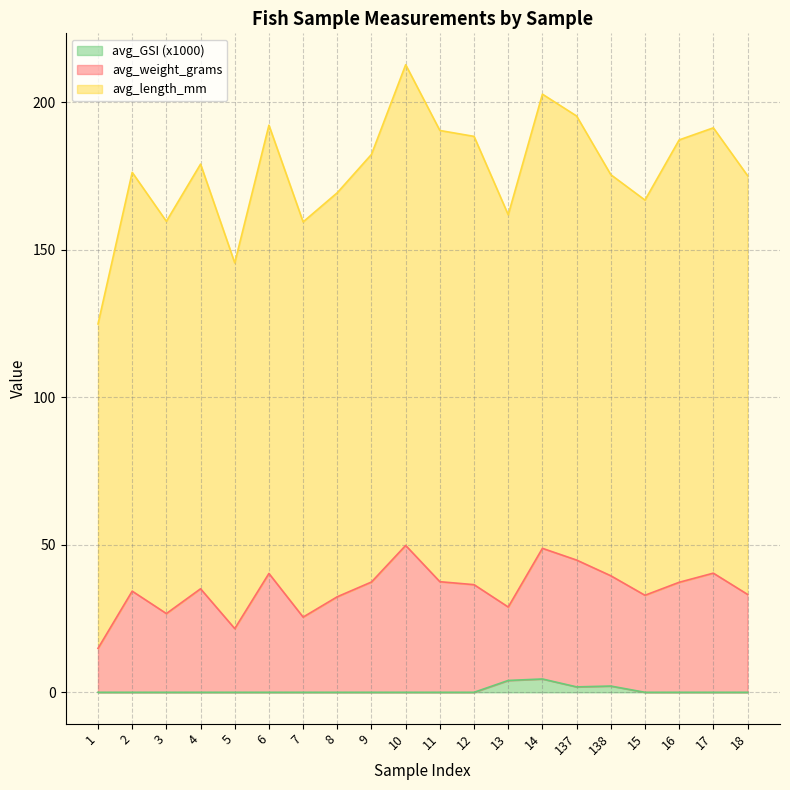

What is the difference between the avg_weight_grams values at 7 and 11?

12.0